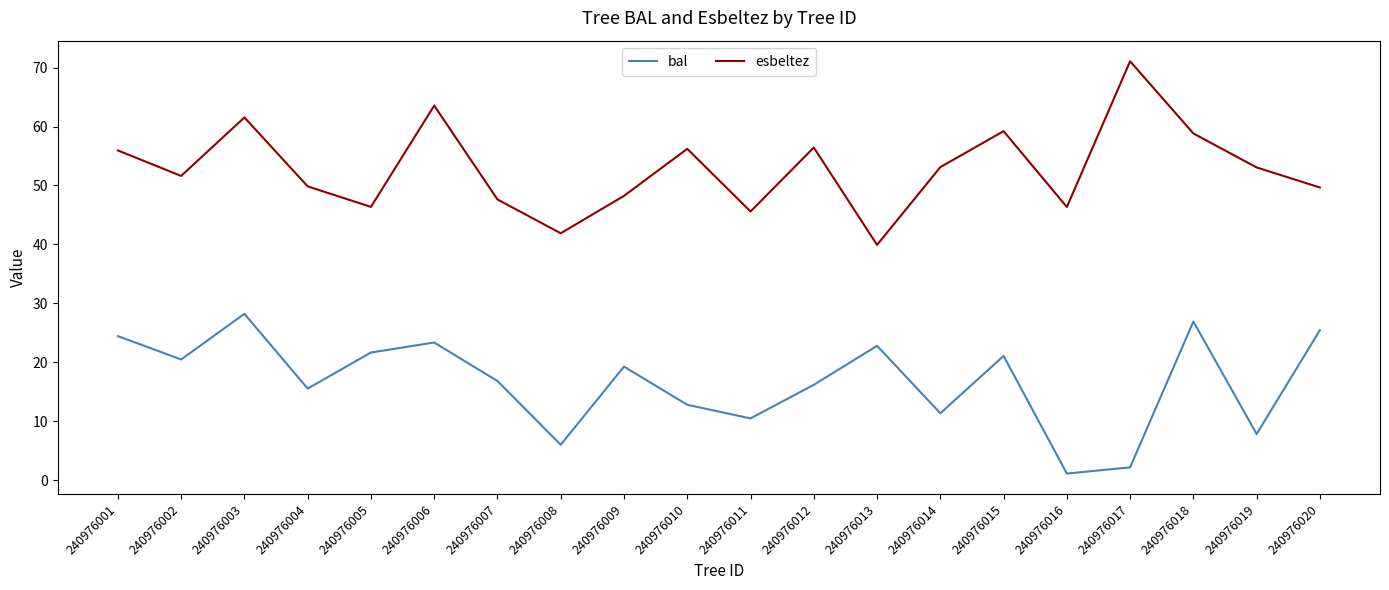

In esbeltez, how many points are lower than both neighbors (excluding endpoints)?

6